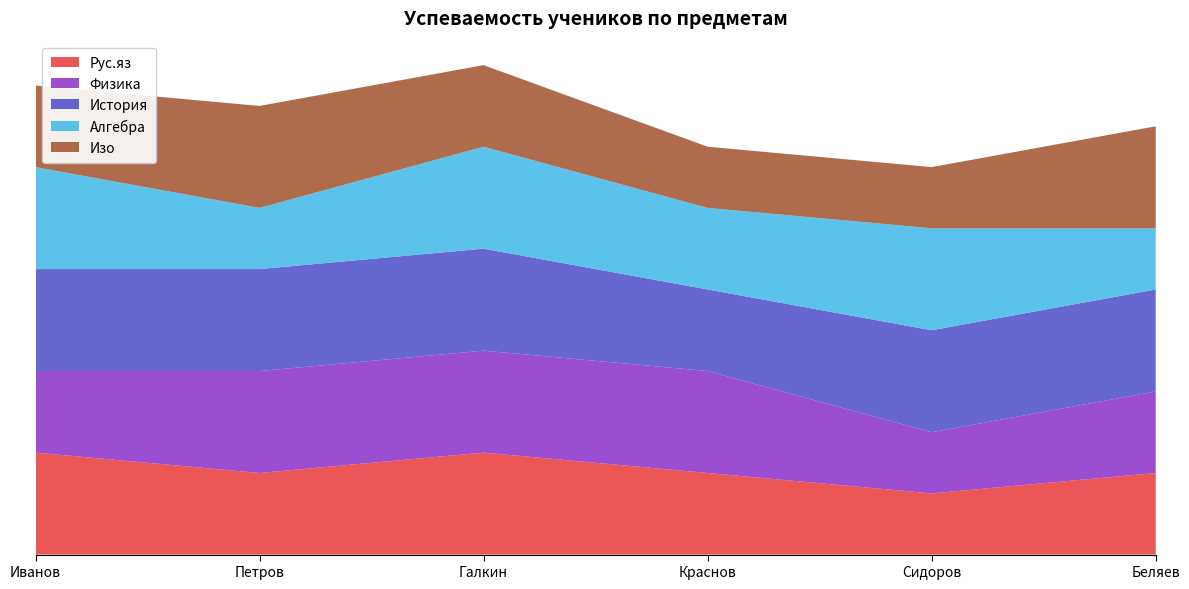

Reading left to right, what are all the values shown in this chart?

Рус.яз: Иванов=5	Петров=4	Галкин=5	Краснов=4	Сидоров=3	Беляев=4
Физика: Иванов=4	Петров=5	Галкин=5	Краснов=5	Сидоров=3	Беляев=4
История: Иванов=5	Петров=5	Галкин=5	Краснов=4	Сидоров=5	Беляев=5
Алгебра: Иванов=5	Петров=3	Галкин=5	Краснов=4	Сидоров=5	Беляев=3
Изо: Иванов=4	Петров=5	Галкин=4	Краснов=3	Сидоров=3	Беляев=5